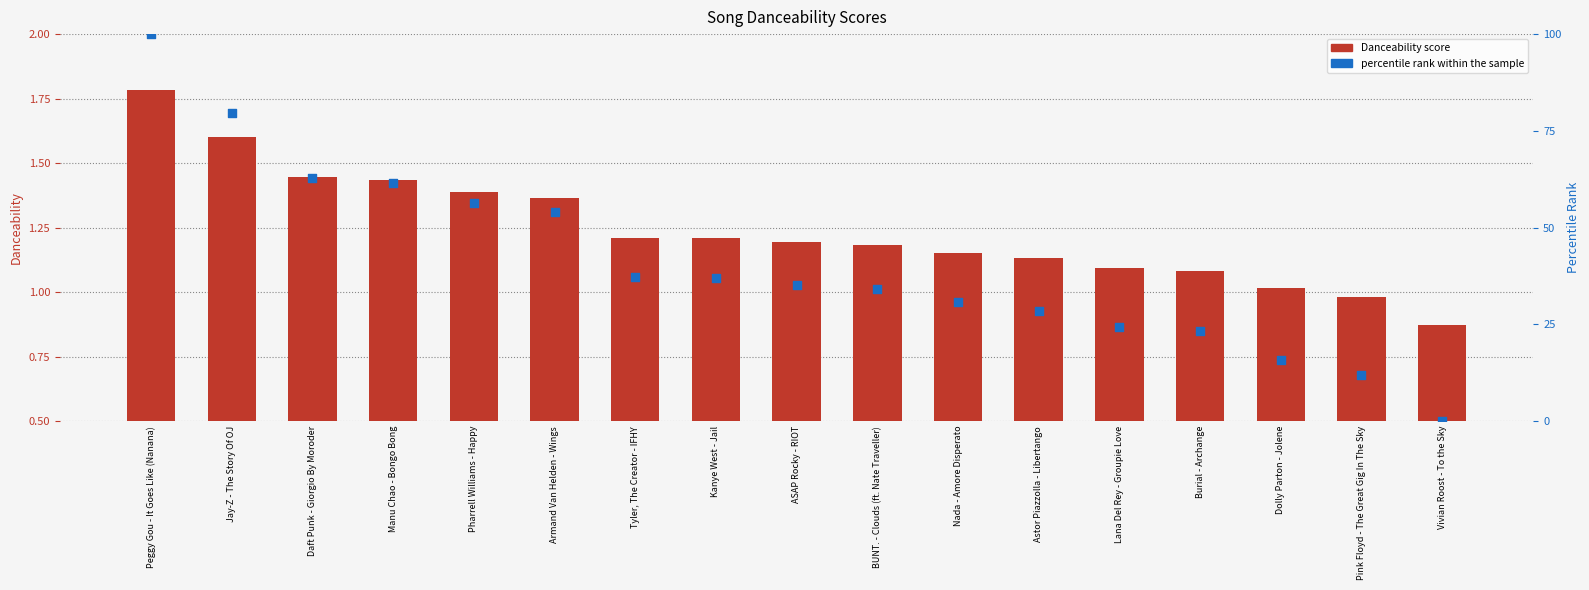

What are all the series names shown in the legend?

Danceability, percentile rank within the sample